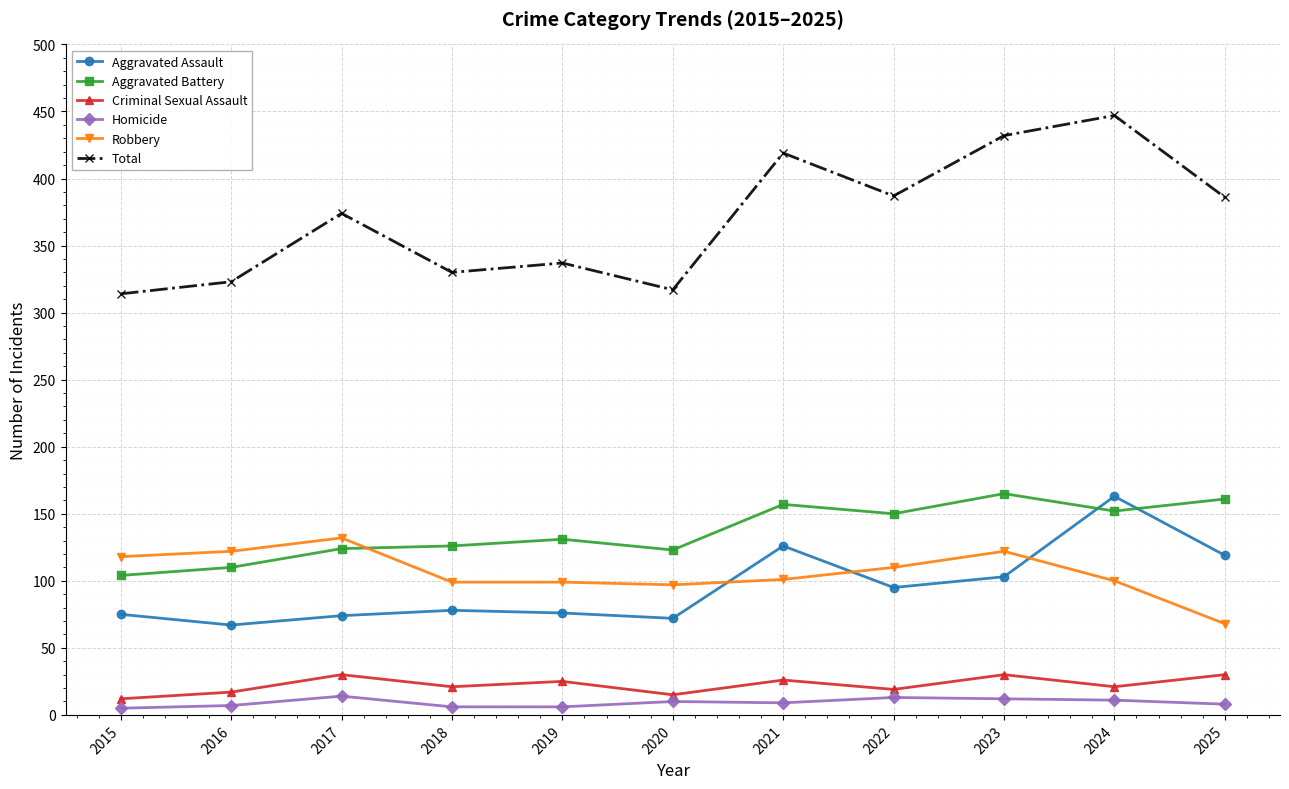

What is the difference between the maximum and minimum values in the Criminal Sexual Assault series?

18